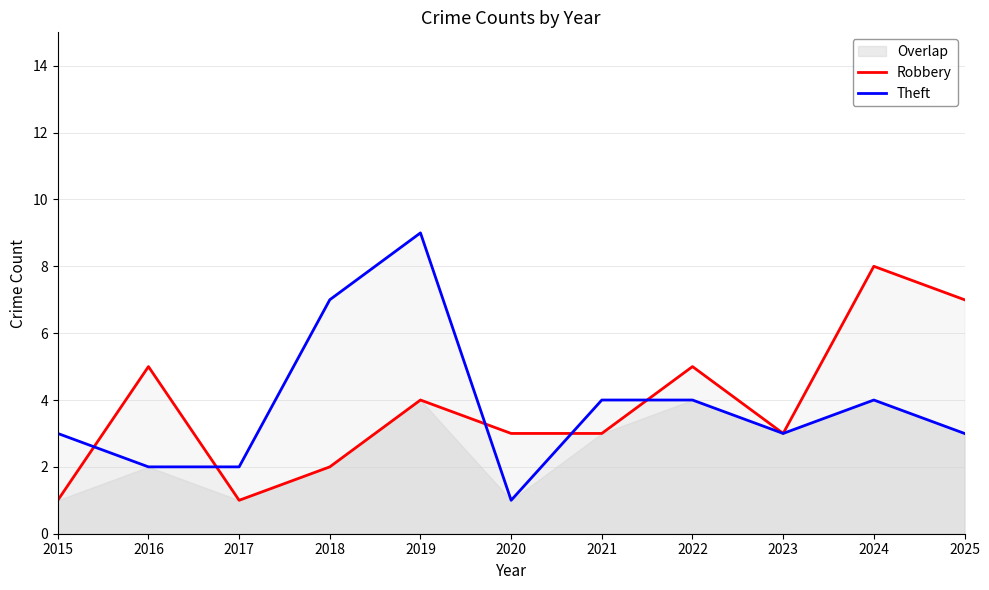

Between 2018 and 2021, which series saw the biggest shift?

Theft